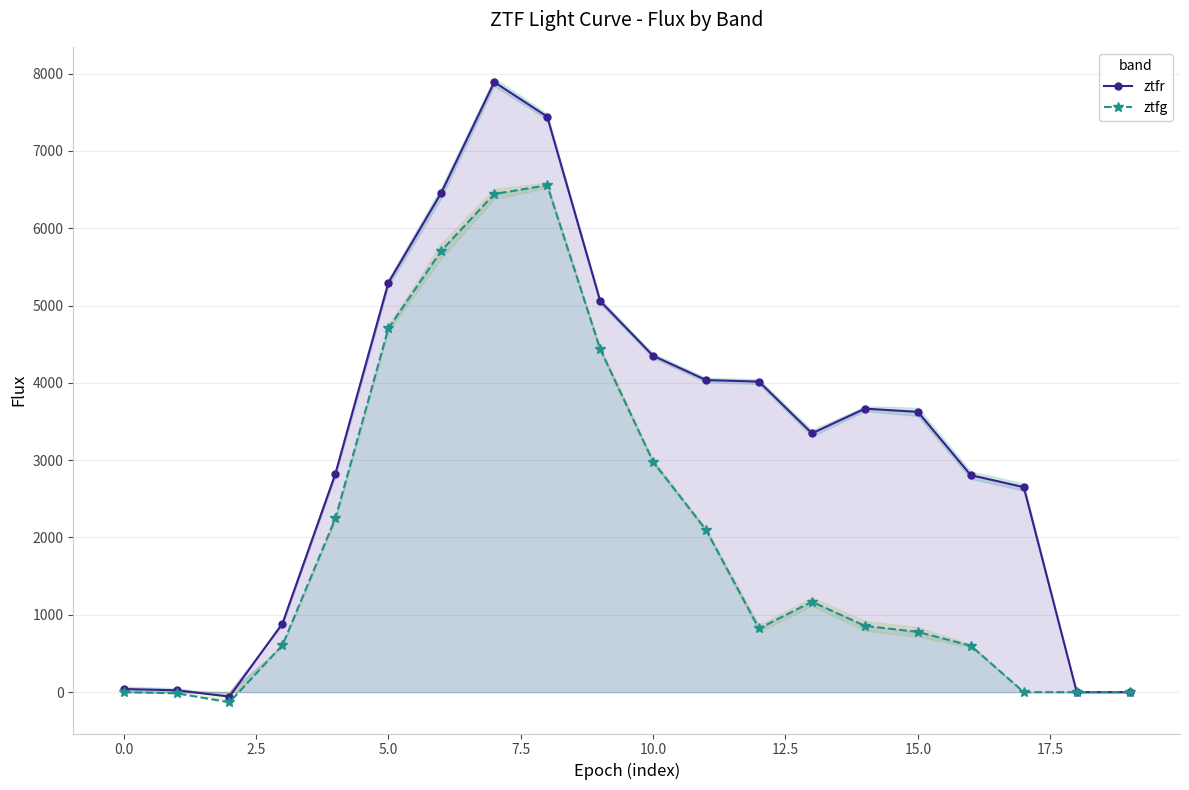

In ztfg, how many points are higher than both neighbors (excluding endpoints)?

2